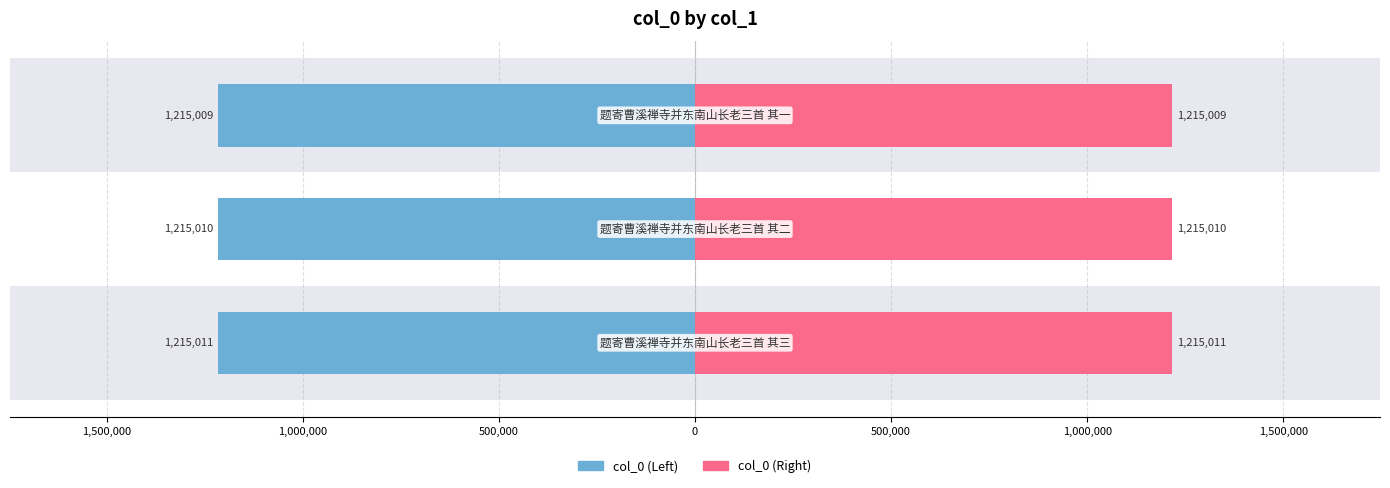

The value of col_0_right at 题寄曹溪禅寺并东南山长老三首 其一 is 1215009. True or false?

True